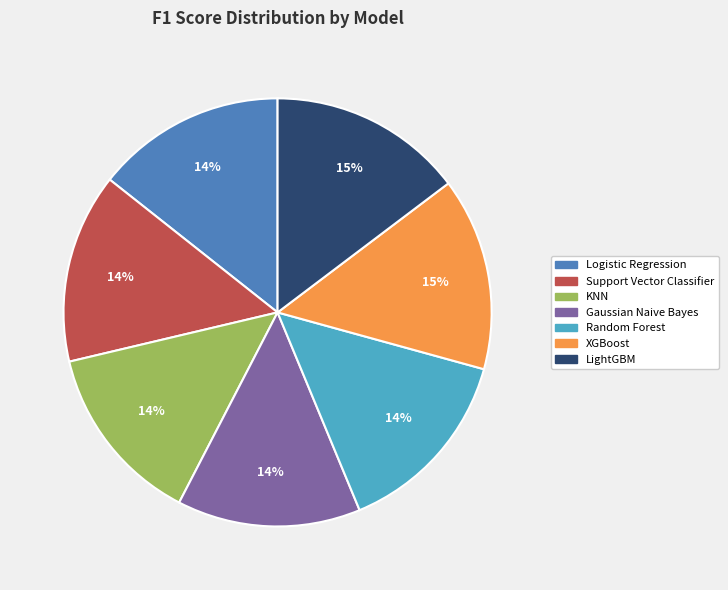

To the nearest percent, what percentage of the pie is Gaussian Naive Bayes?

14%